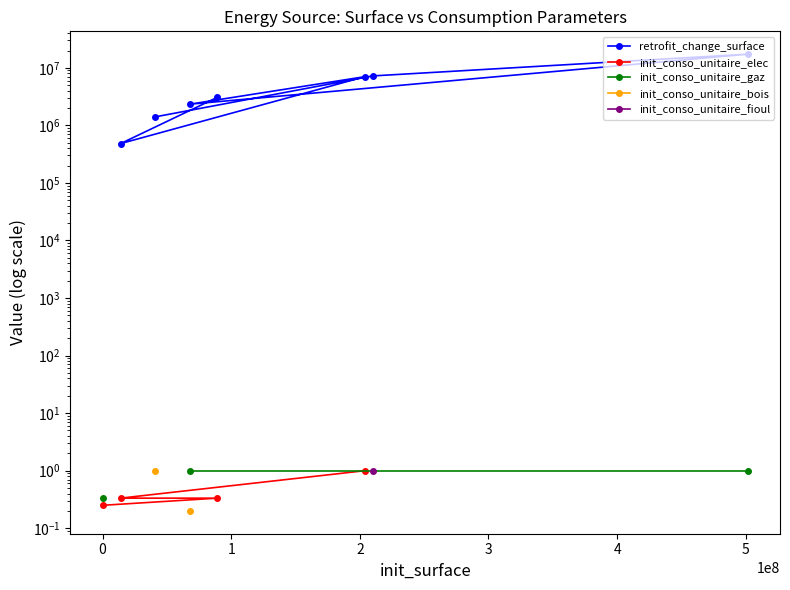

How many values in init_conso_unitaire_gaz are above zero?

3